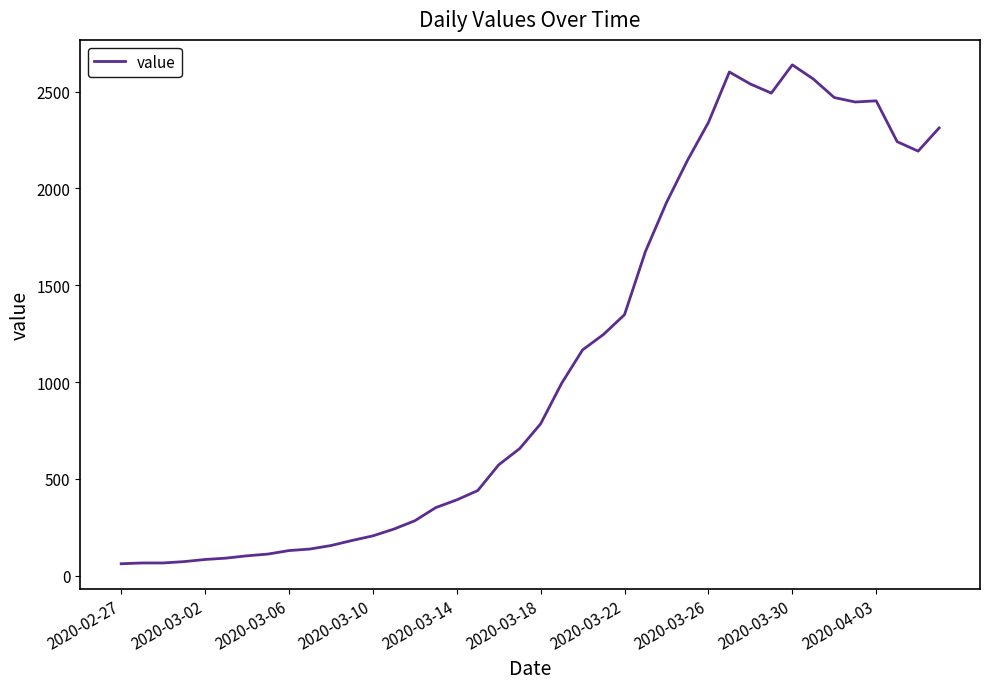

What is the difference between the maximum and minimum values?

2578